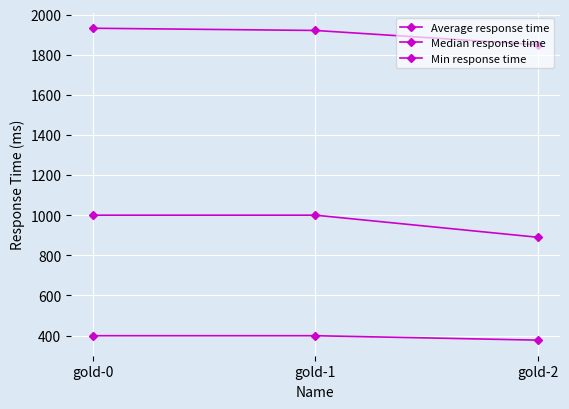

Between gold-2 and gold-1, which is larger?

gold-1